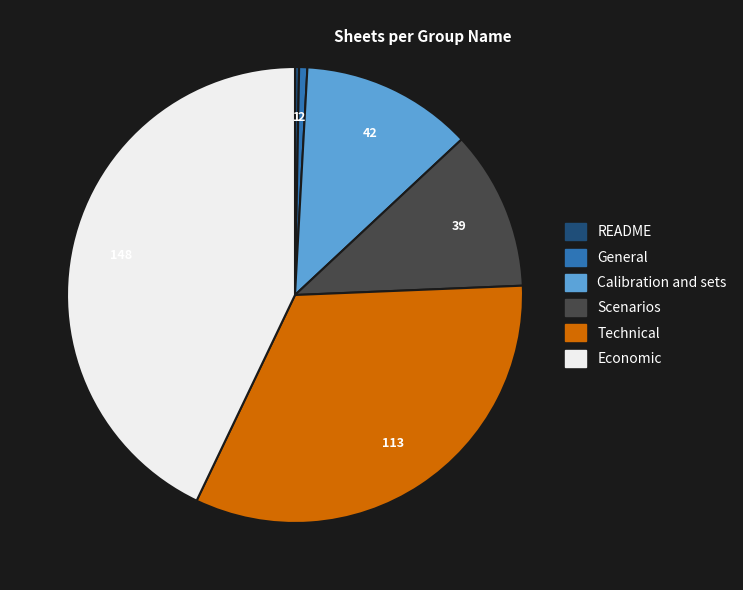

Count the number of slices in the pie.

6